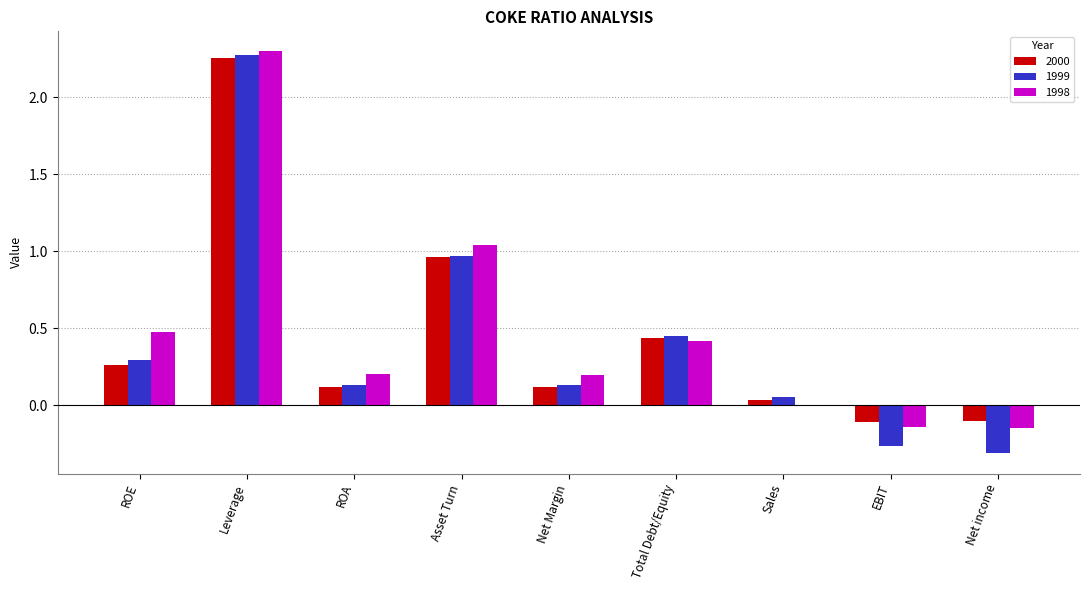

At which label does 1999 first exceed 0?

ROE